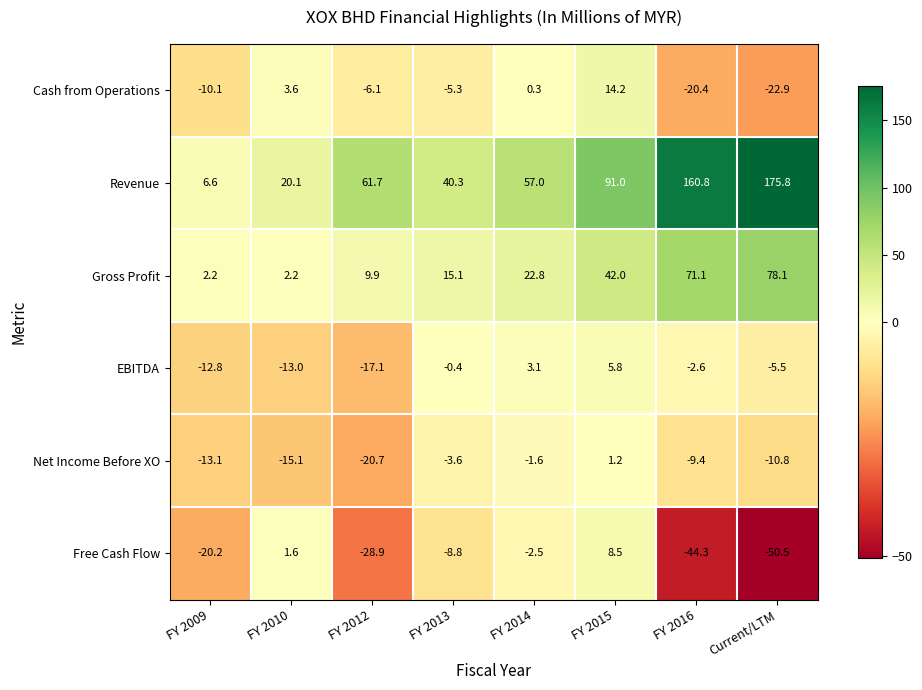

List the series in order of their peak value, highest first.

Revenue, Gross Profit, Cash from Operations, Free Cash Flow, EBITDA, Net Income Before XO